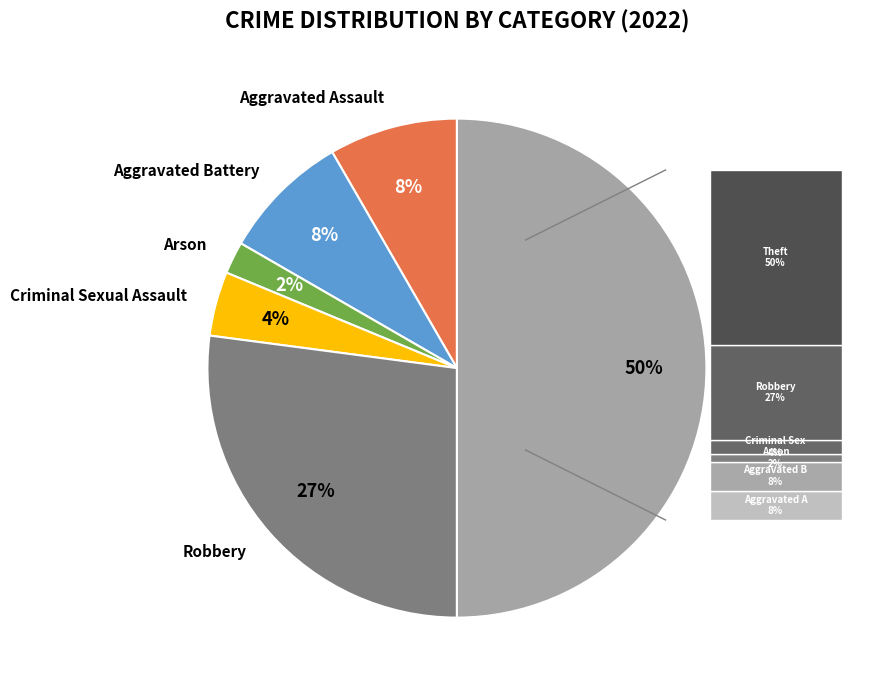

Is it true that Arson is 2% of the pie?

True